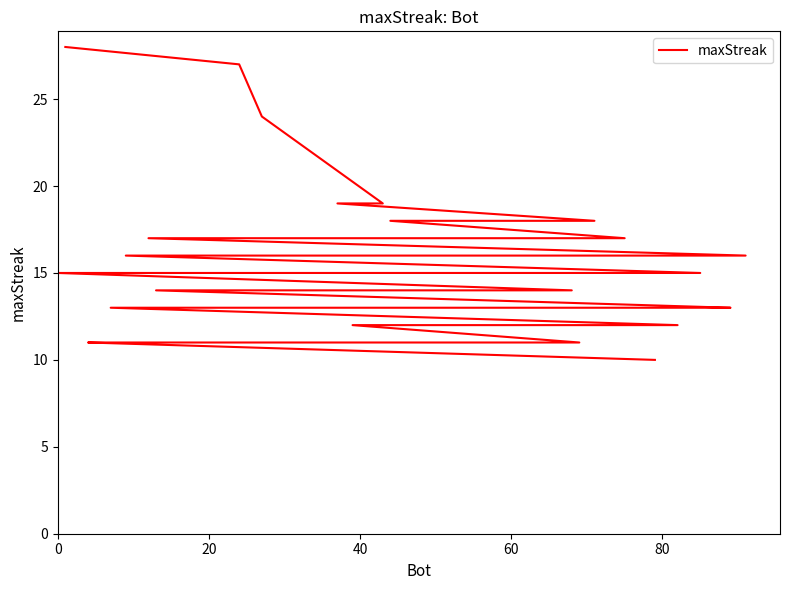

What is the minimum value shown in the chart?

10